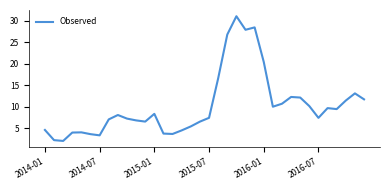

What is the smallest value displayed?

2.0